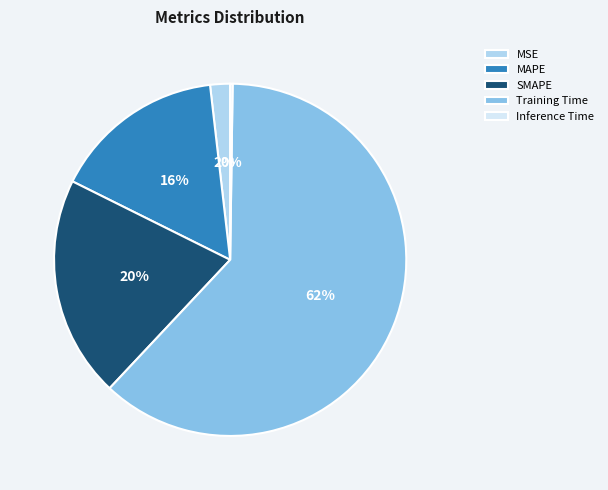

To the nearest percent, what is the difference between the largest and smallest slice percentages?

62%